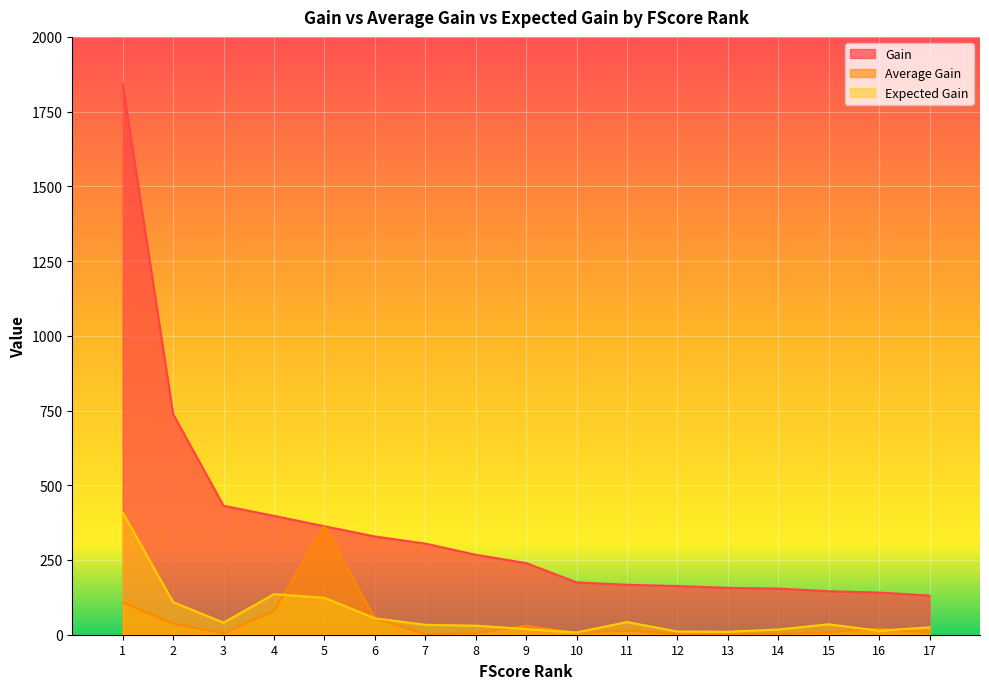

Is it true that Average Gain equals 1.3 at 14?

False